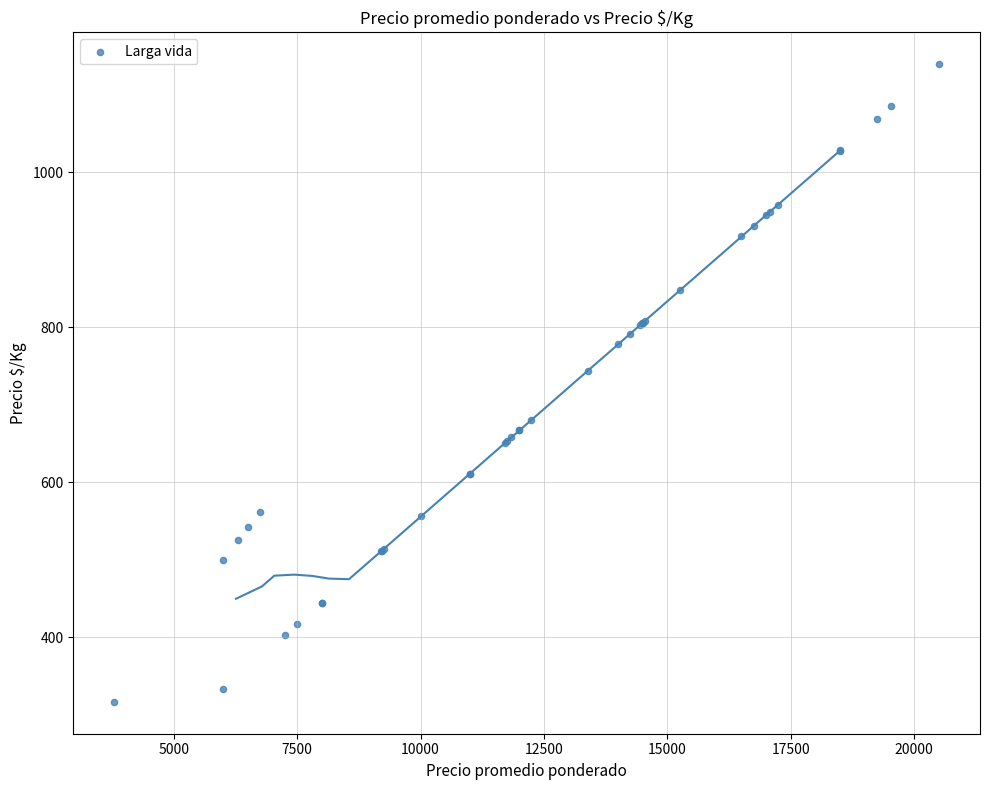

What Y value in the scatter plot is closest to 728?

744